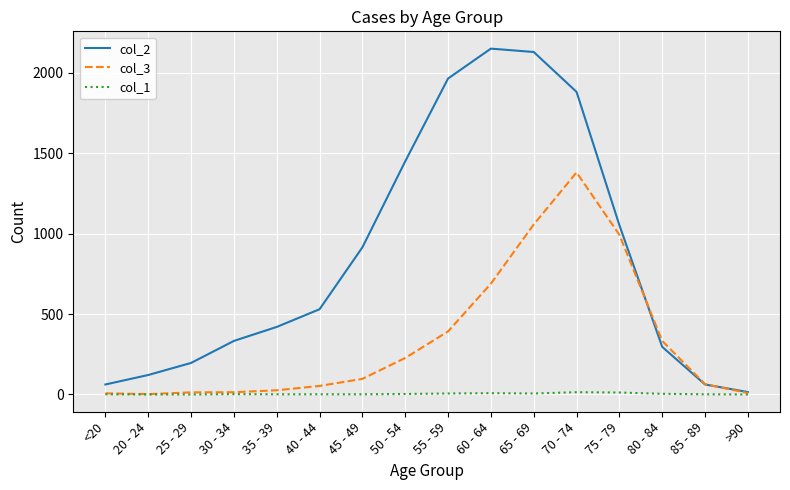

What position from the left is 75 - 79?

13